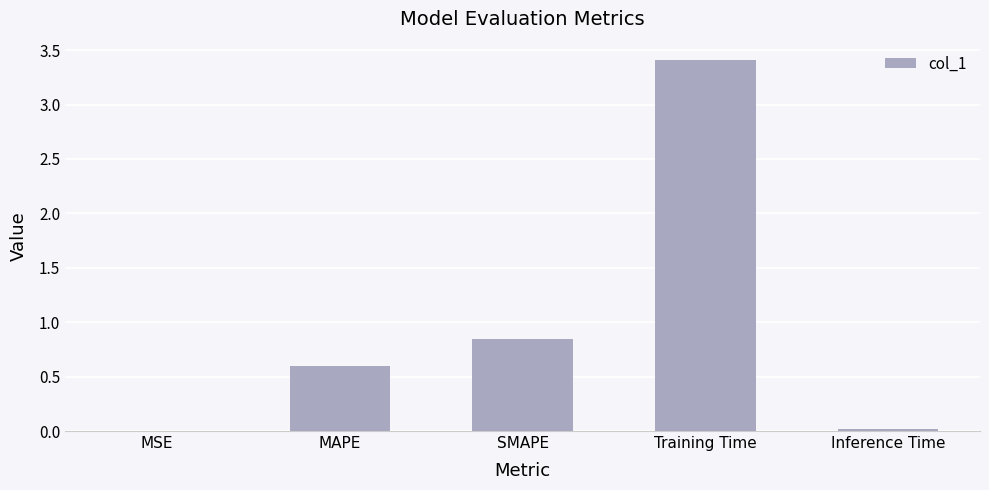

At which category does the chart reach its peak across all series?

Training Time